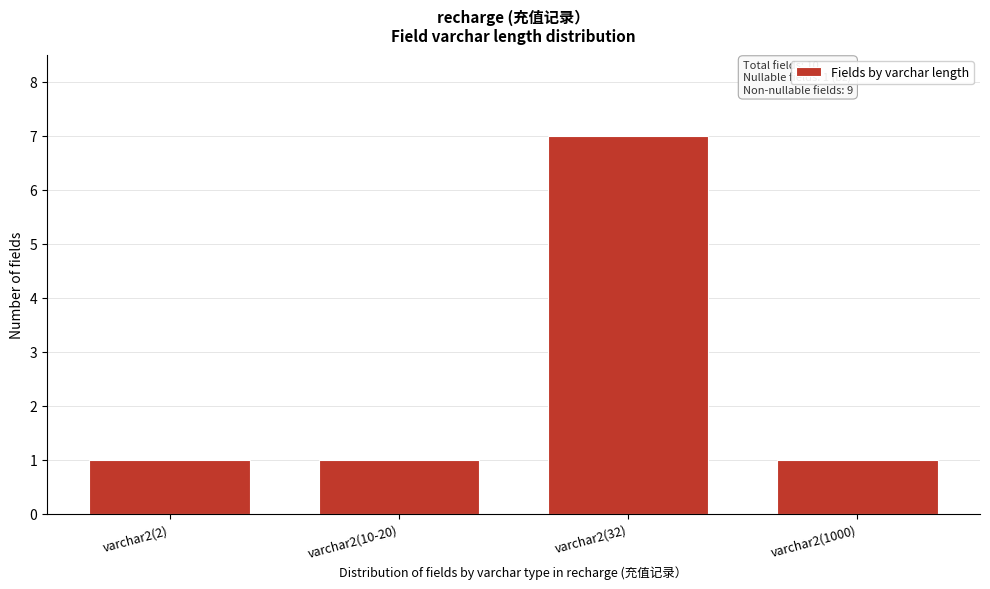

Reading left to right, transcribe all the data shown in this chart.

varchar2(2)=1	varchar2(10-20)=1	varchar2(32)=7	varchar2(1000)=1